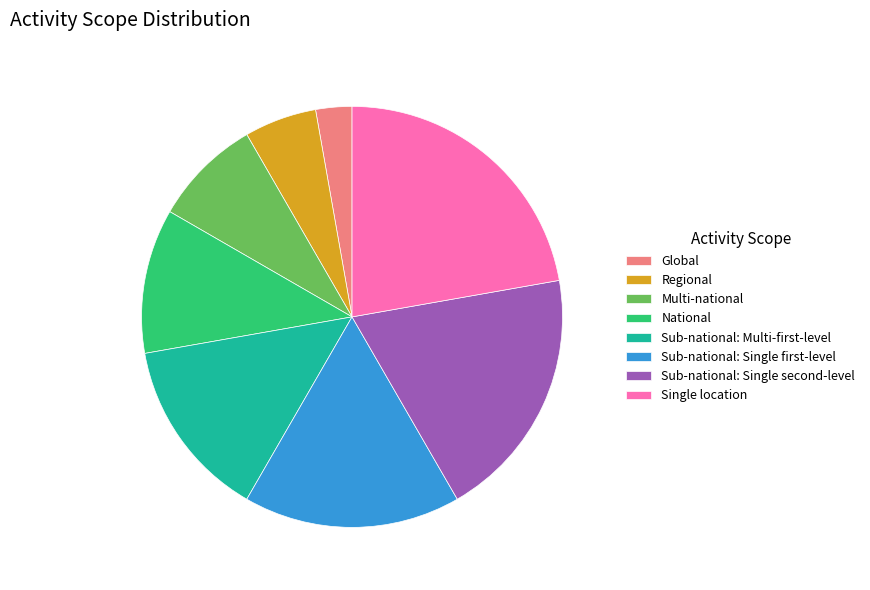

The Multi-national slice represents 14% of the pie. True or false?

False